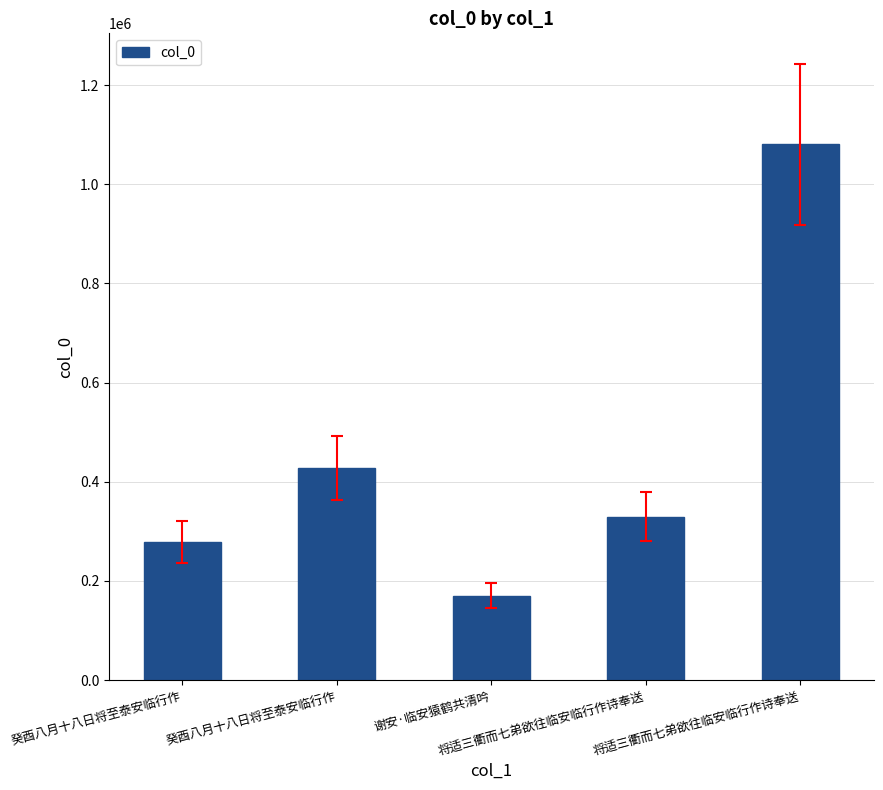

At which category does the chart reach its peak across all series?

将适三衢而七弟欲往临安临行作诗奉送